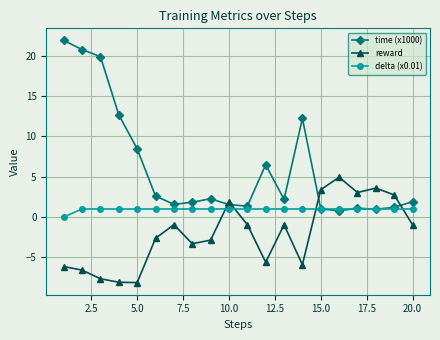

What are all the series names shown in the legend?

time (x1000), reward, delta (x0.01)